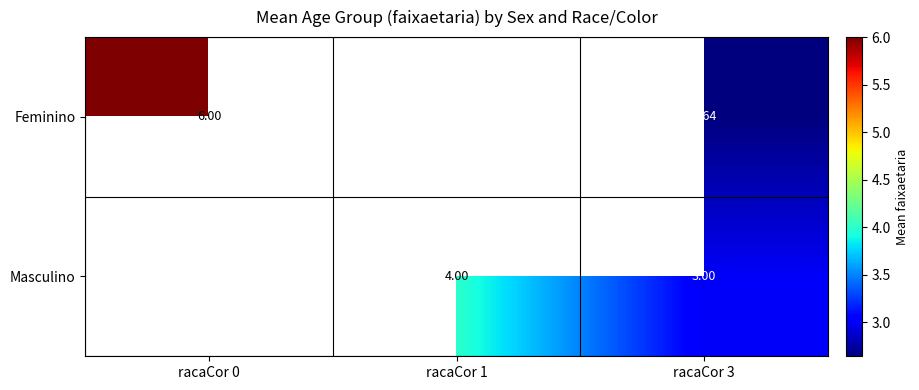

At racaCor 3, list the series in order from largest to smallest.

Masculino, Feminino